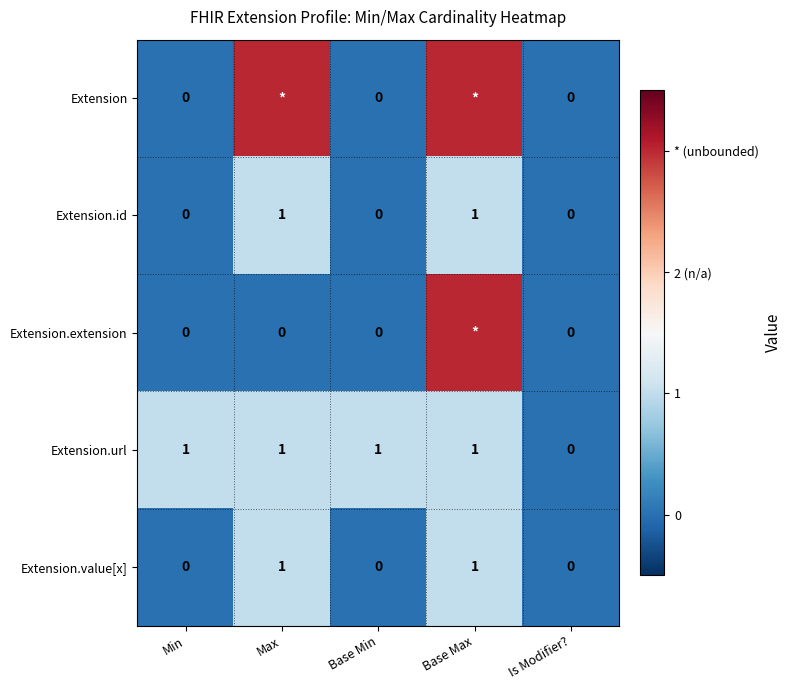

How many Extension.id values are between 0 and 1?

5